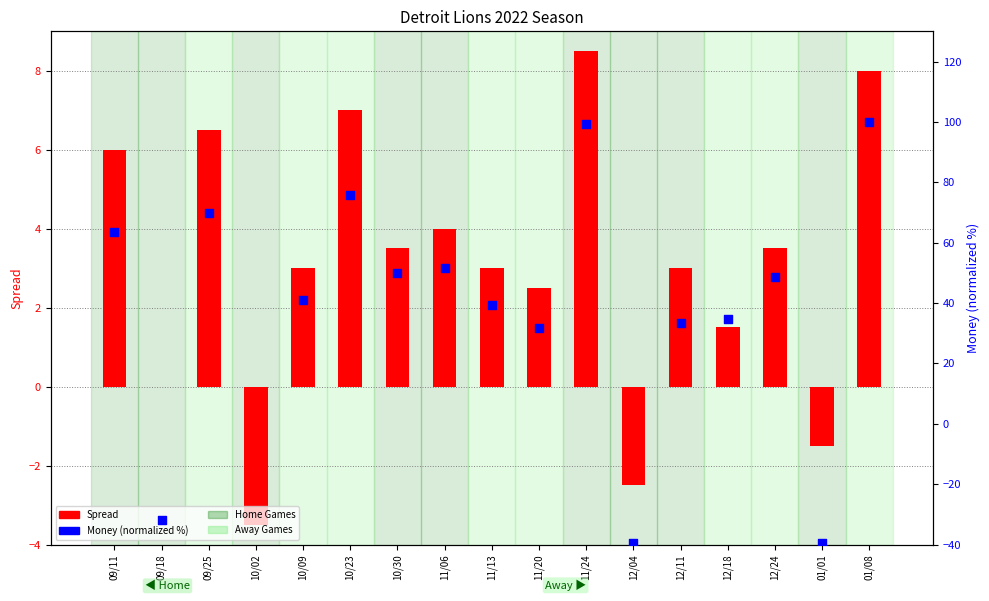

Is the value of Money % at 11/13 greater than the value of Spread at 10/09?

Yes